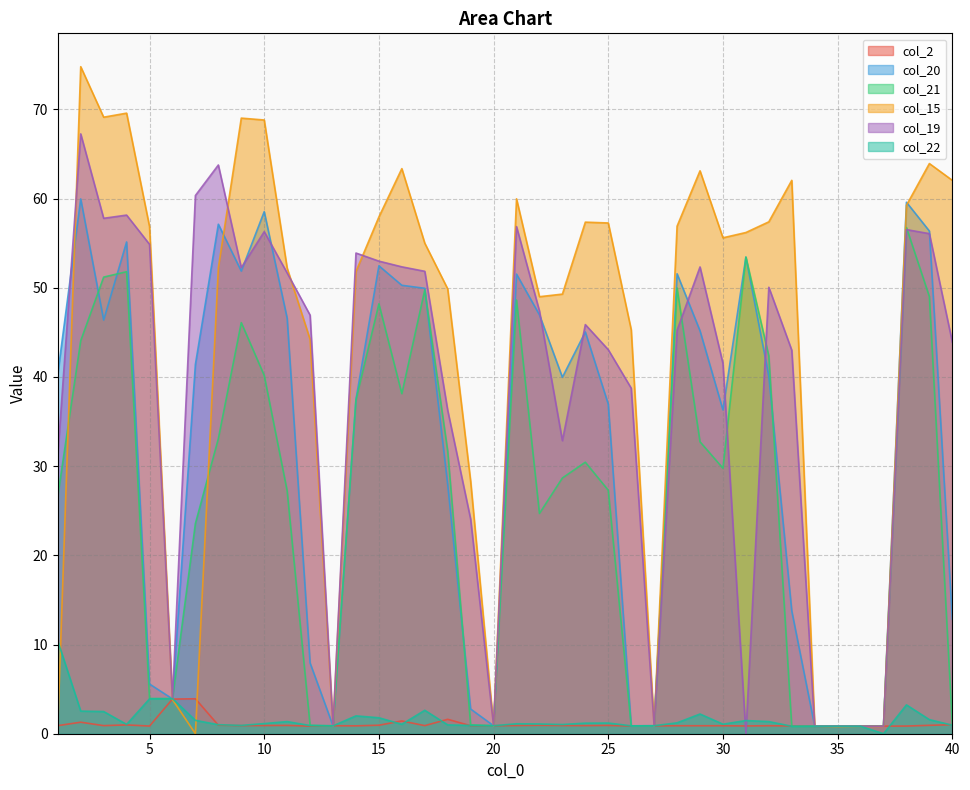

True or false: col_20 has more than 0 points higher than both neighbors.

True